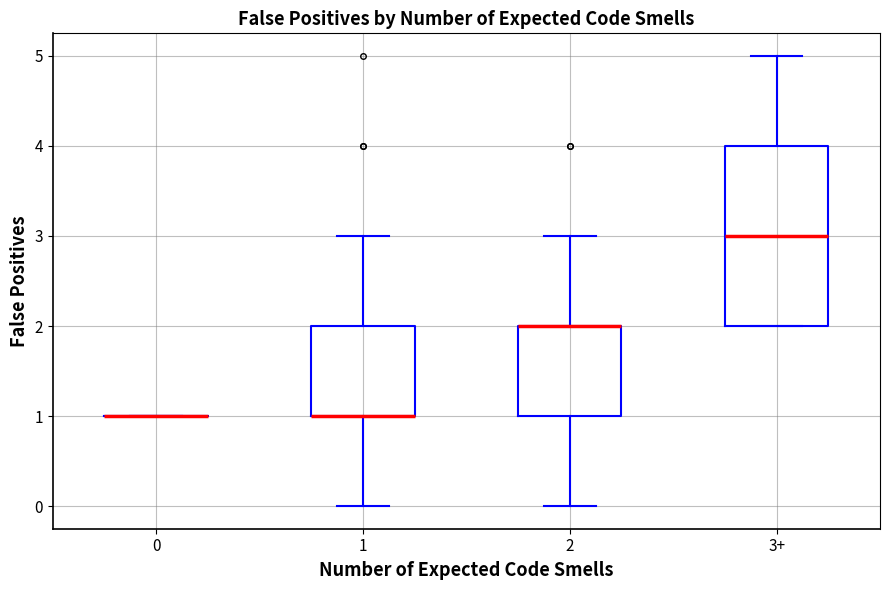

Comparing the boxes themselves (not the whiskers), which one is the tallest?

3+